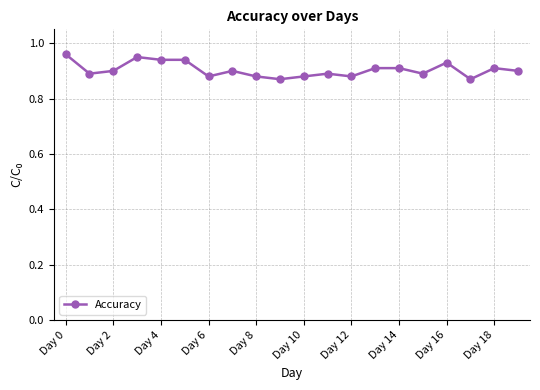

Does the chart have visible grid lines?

Yes